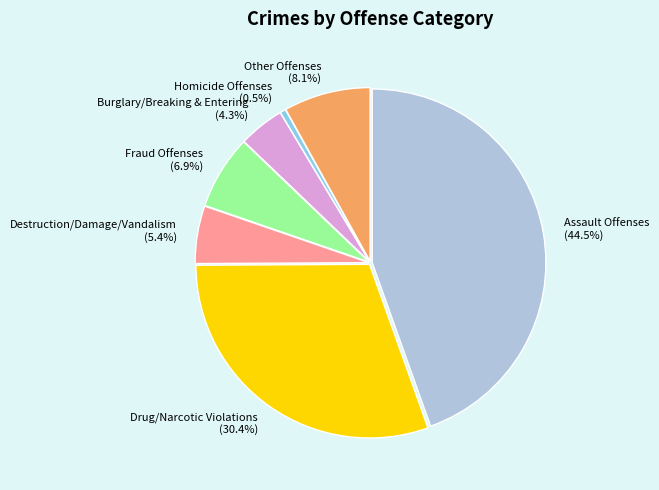

To the nearest percent, what is the difference between the Assault Offenses and Other Offenses slice percentages?

36%